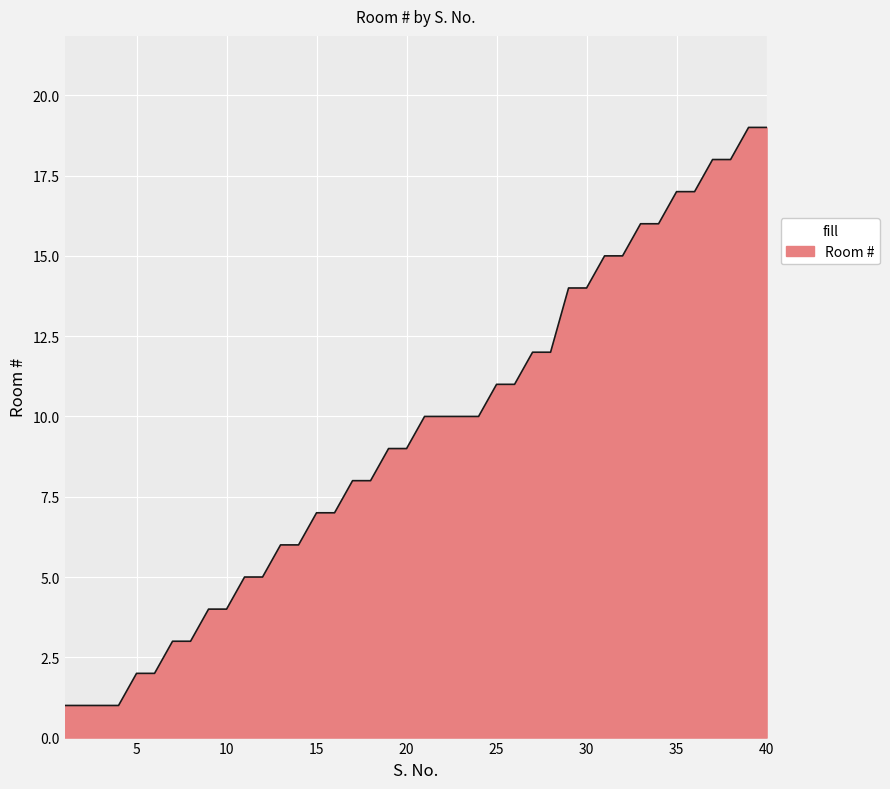

Does the chart have visible grid lines?

Yes